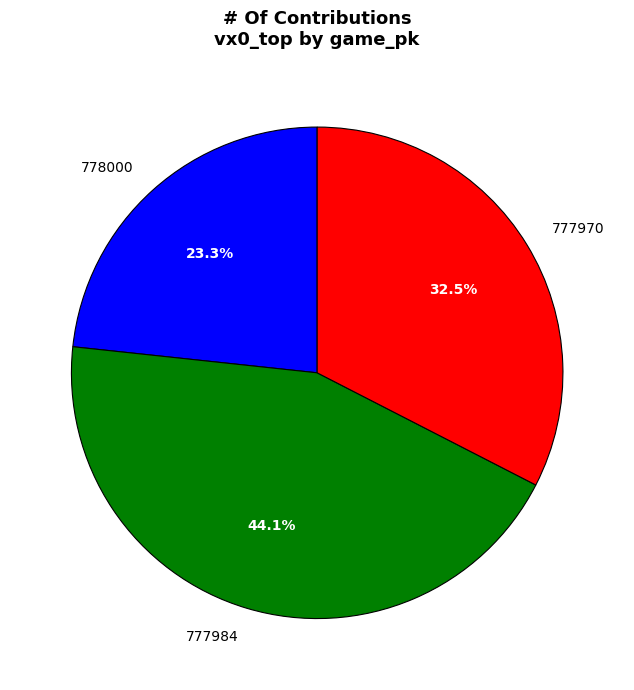

Is it true that 777984 is 44% of the pie?

True